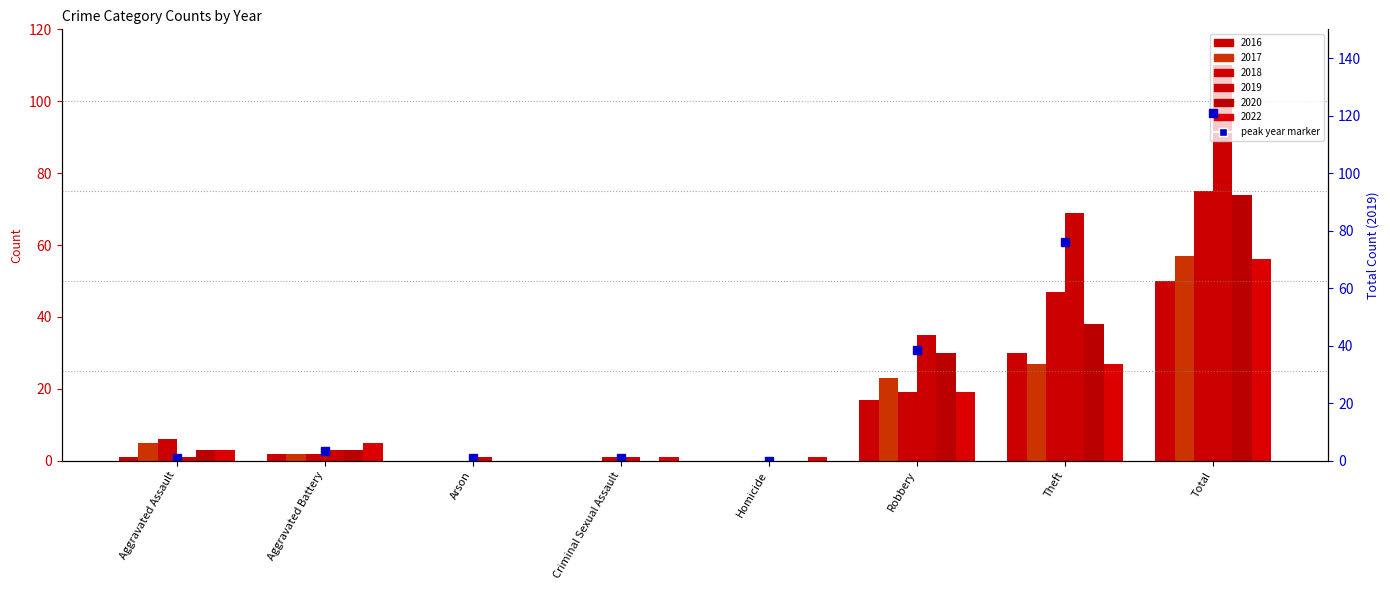

Which series changed the most between Arson and Robbery?

2019